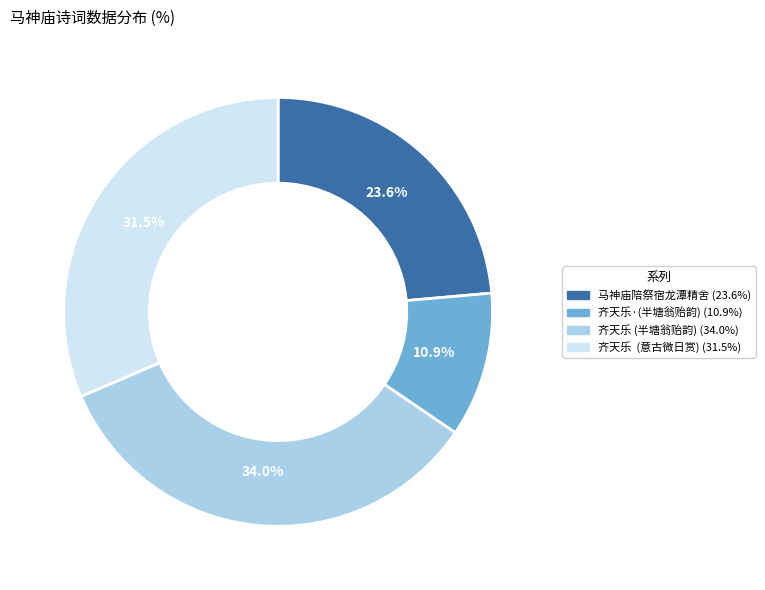

Is there any slice that represents more than half of the pie?

No